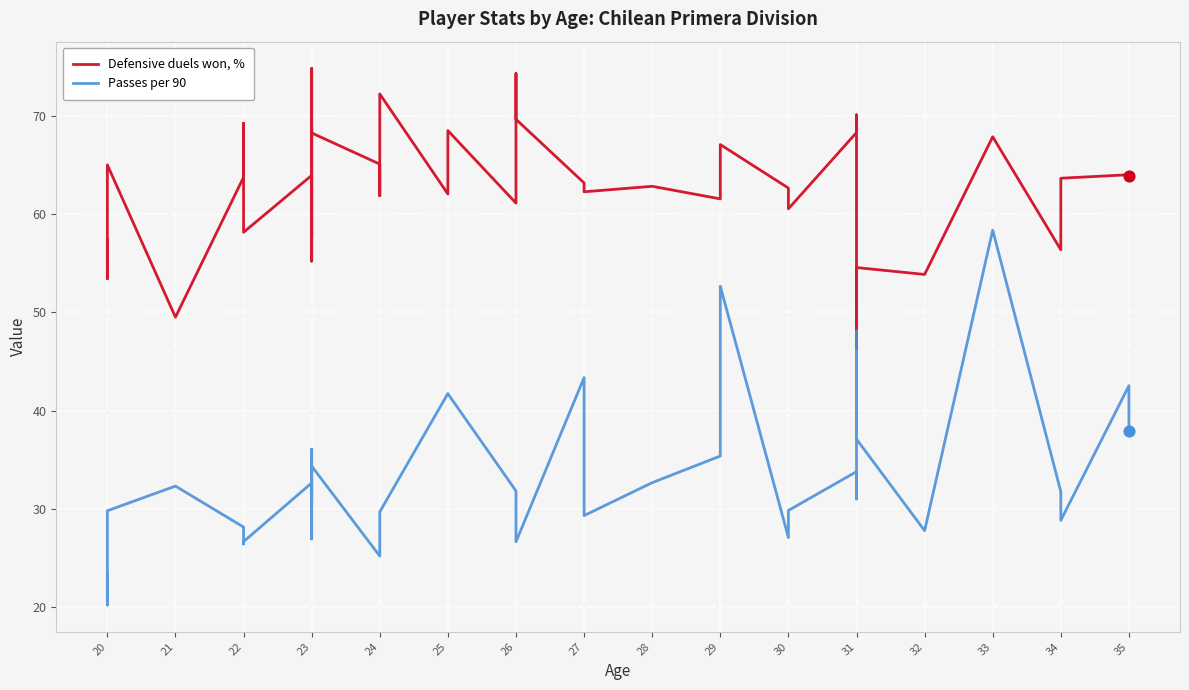

Which series has the largest total across all categories?

Defensive duels won, %